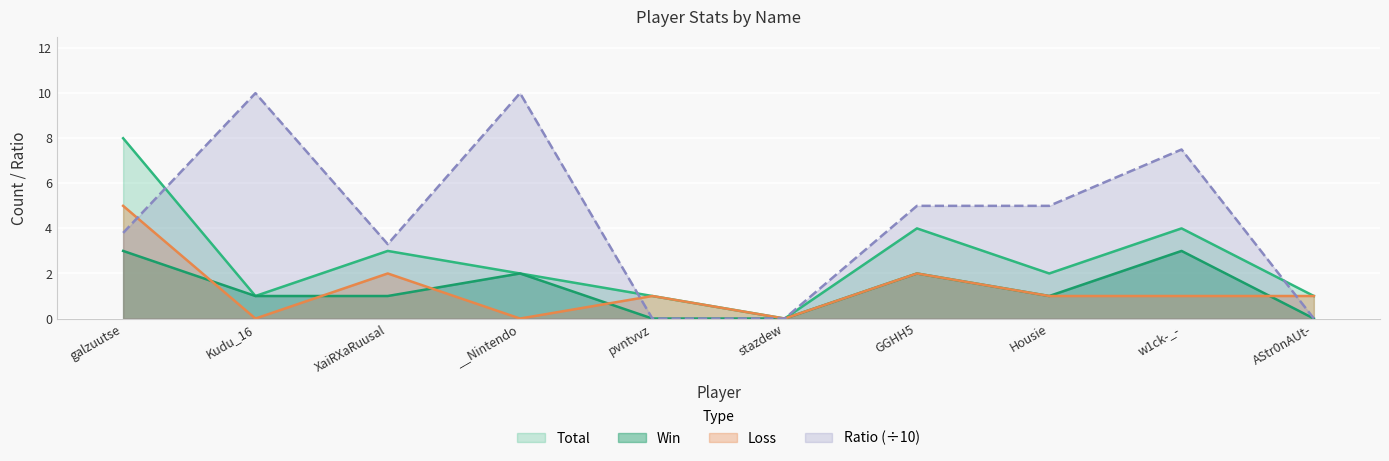

The value of Ratio at stazdew is 0.0. True or false?

True